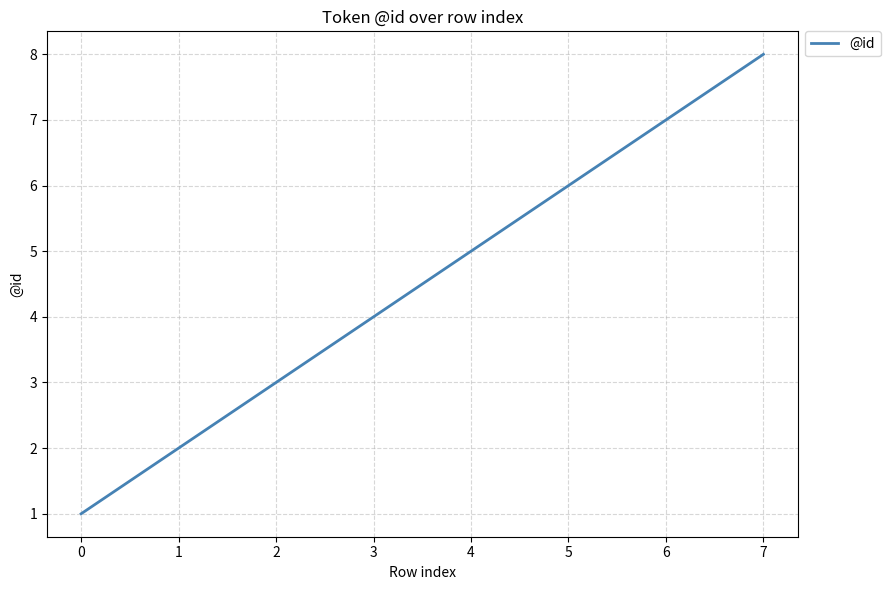

What is the minimum value shown in the chart?

1